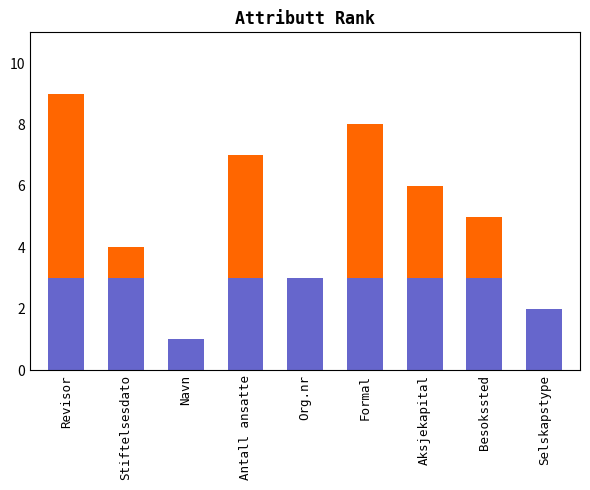

At which category is the sum across all series the highest?

Revisor